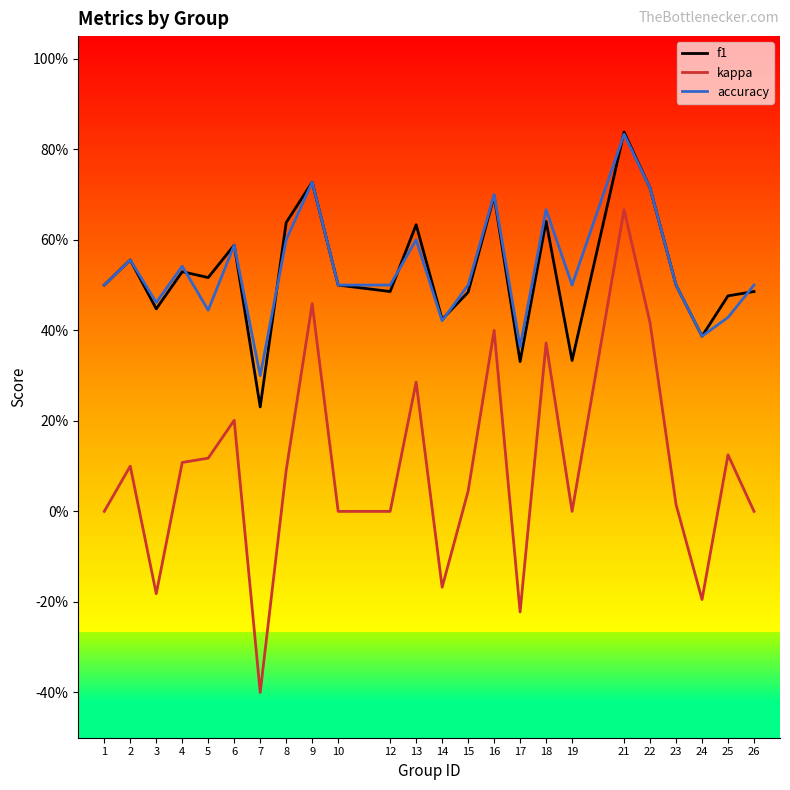

The value of f1 at 21 is 0.4. True or false?

False